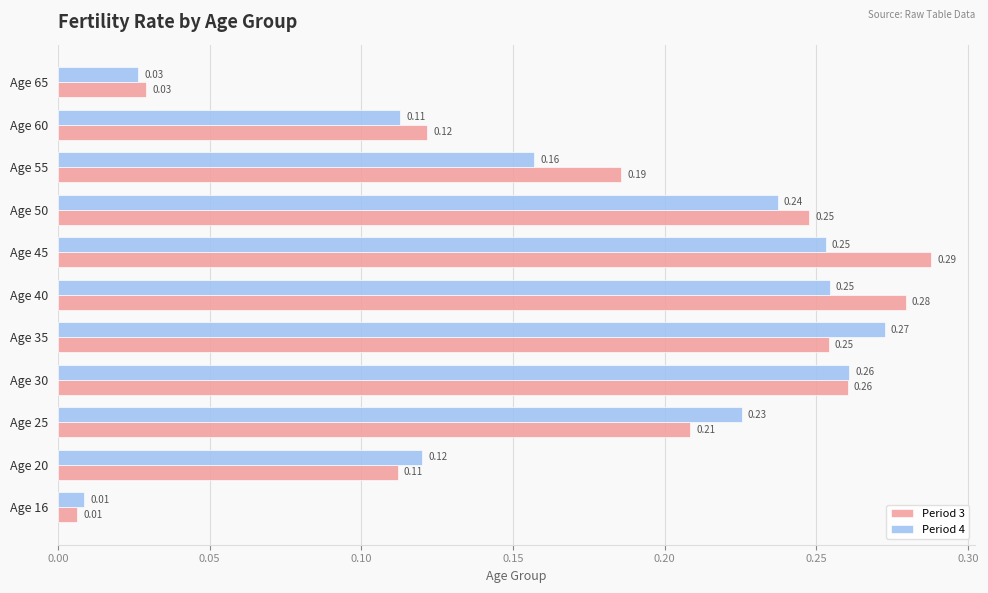

Rank the series at Age 60 from lowest to highest value.

Period 4, Period 3